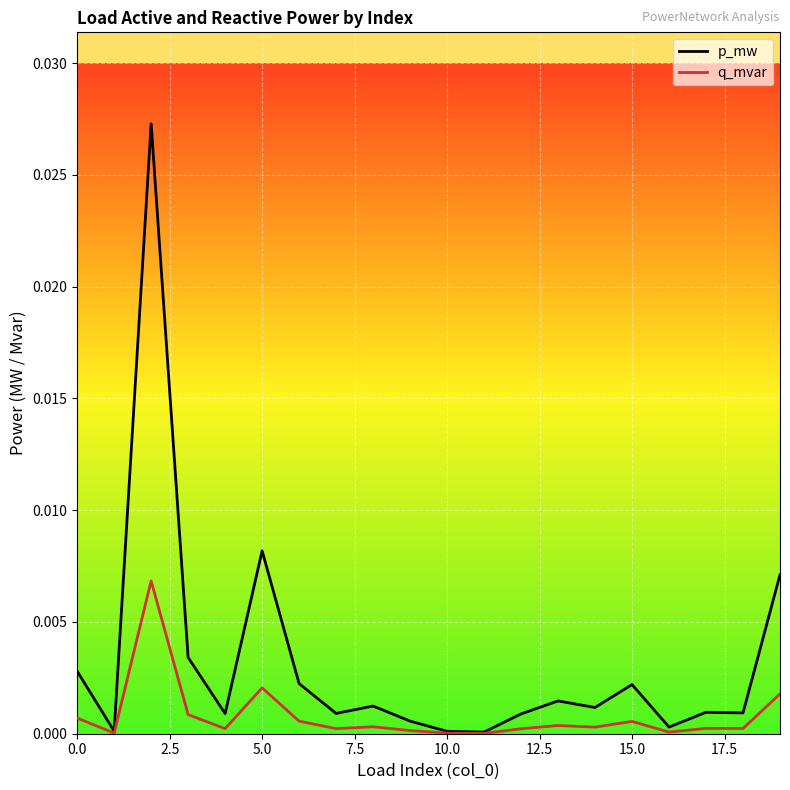

How many series are shown in this chart?

2